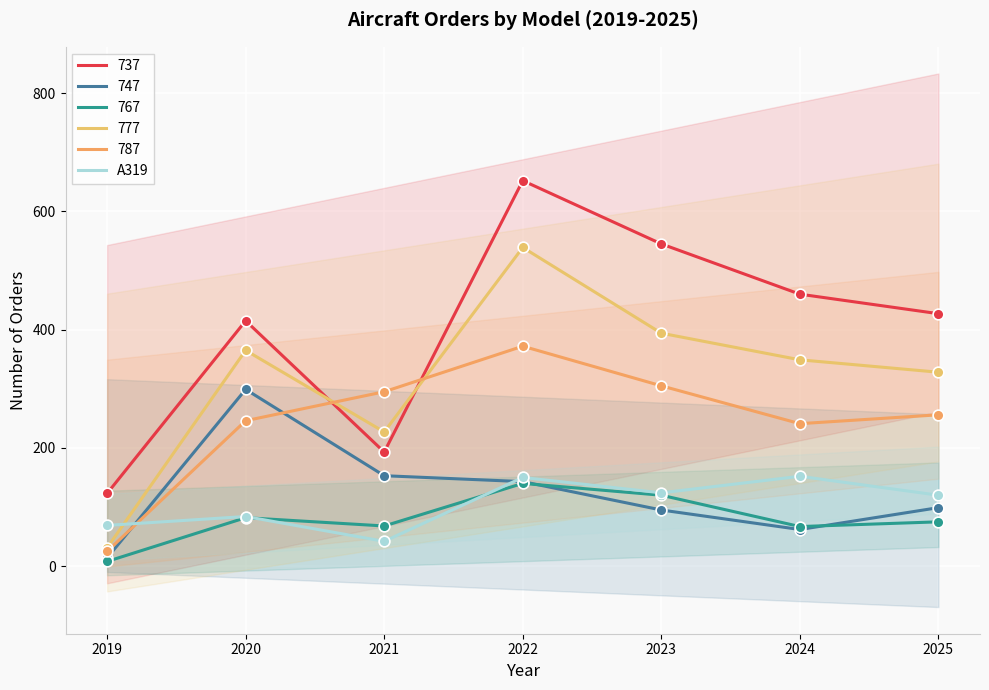

What is the change in value from 2024 to 2025?

-32